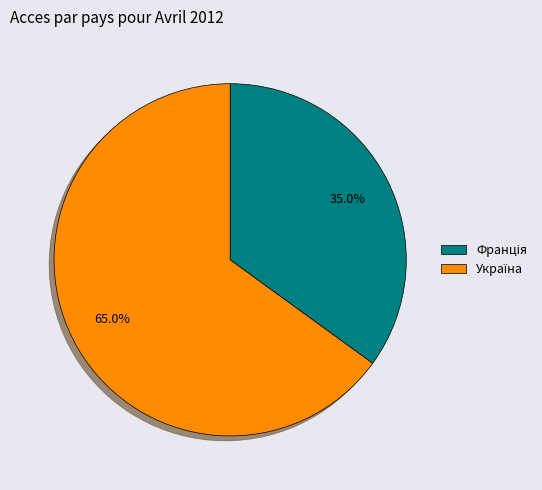

Is there a majority slice in this chart?

Yes